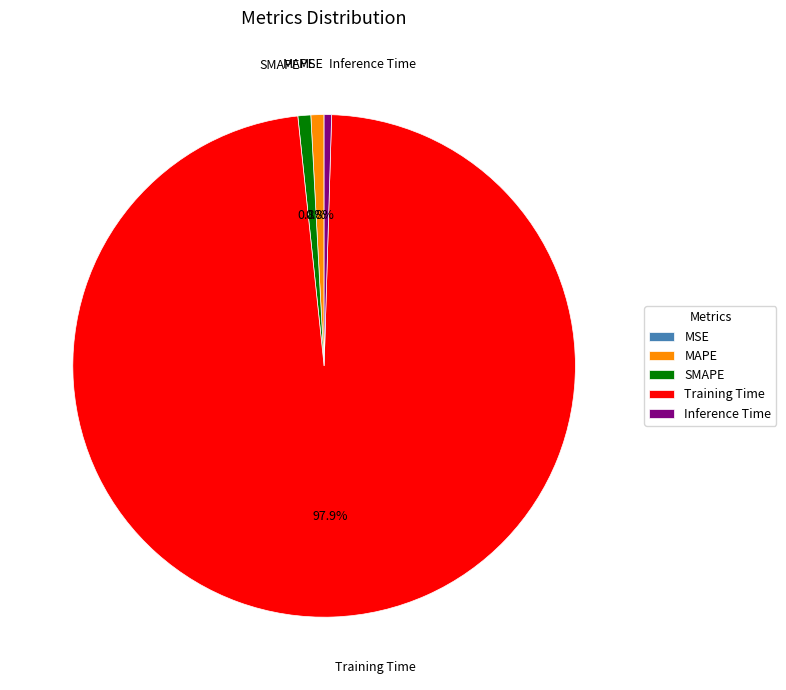

What is the largest slice in the pie chart?

Training Time